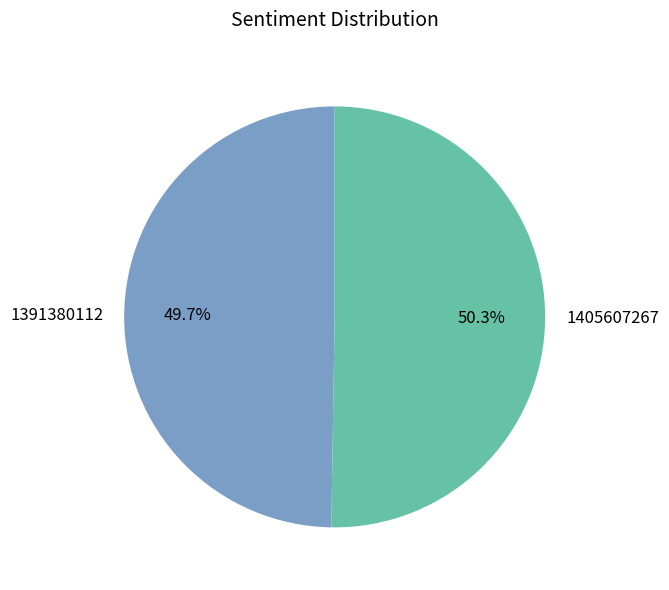

Count the number of slices in the pie.

2